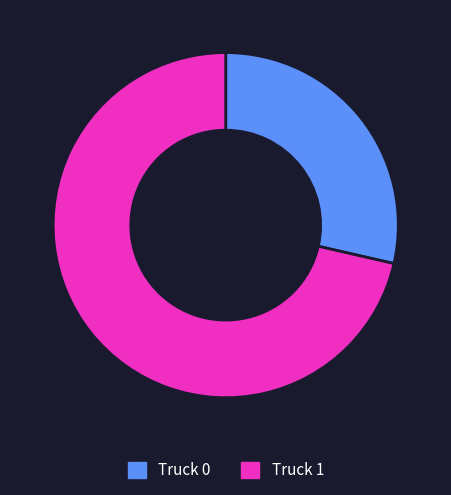

What is the ratio of the value at Truck 0 to the value at Truck 1?

0.4